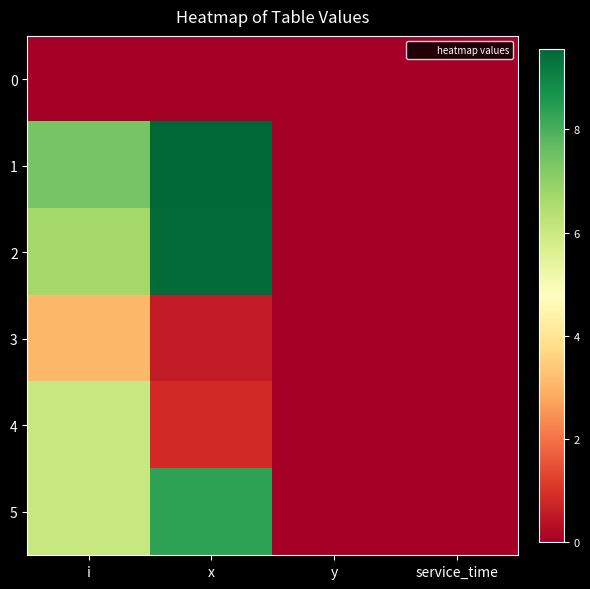

At how many categories does at least one series exceed 3?

2